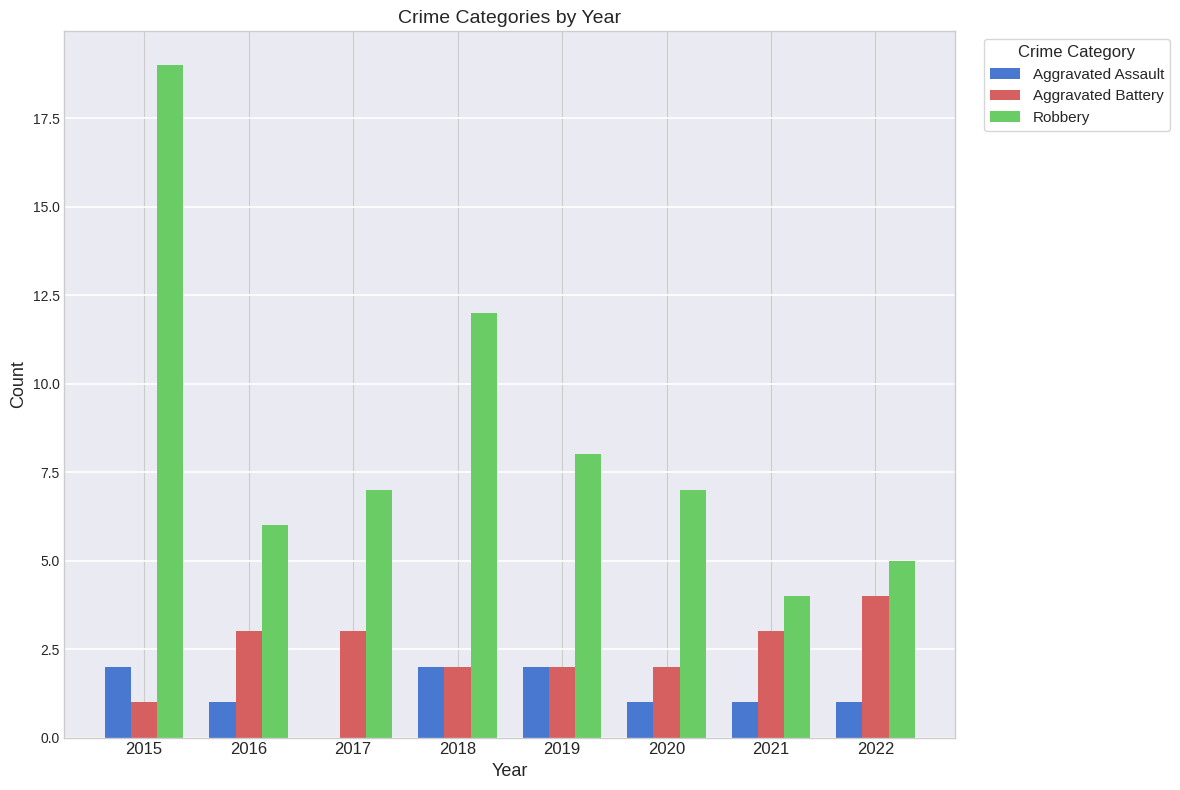

Is it true that Aggravated Battery equals 1 at 2019?

False